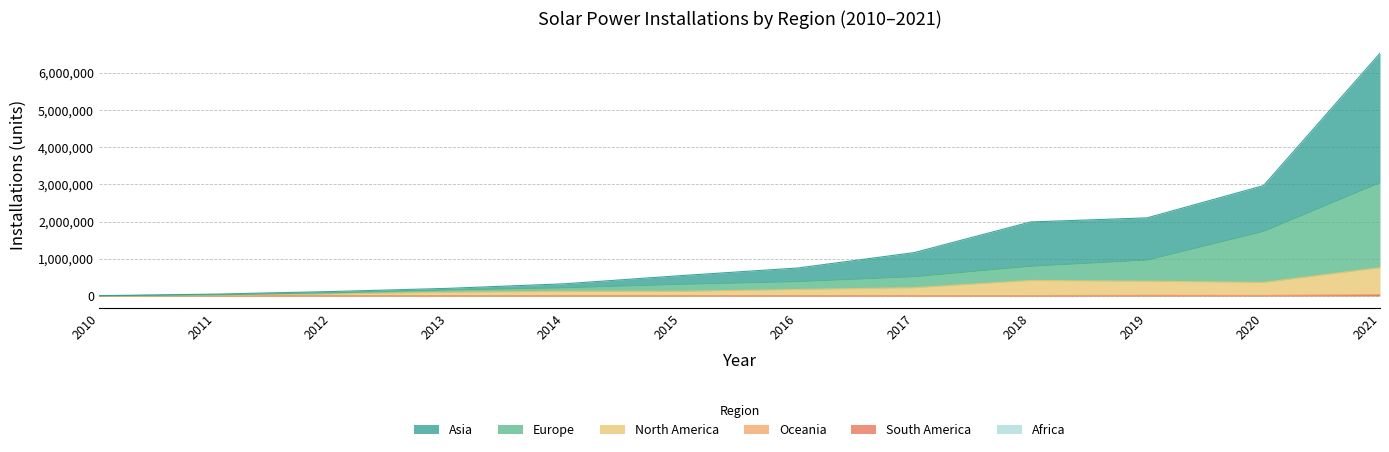

At which category does Africa reach its first local peak?

2013